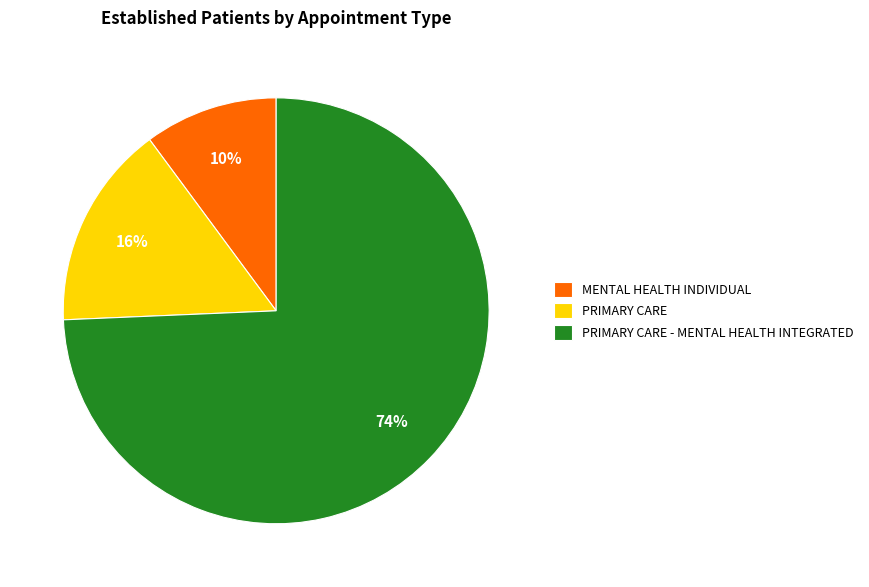

True or false: PRIMARY CARE accounts for 16% of the total.

True